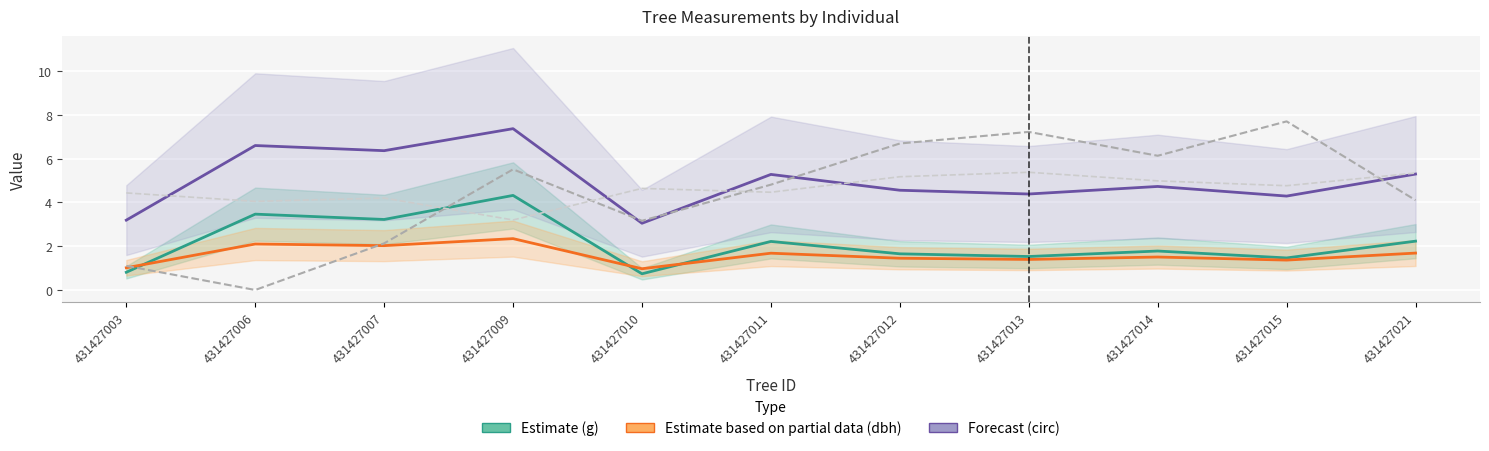

Where does the esbeltez (÷10) series first go above 4?

431427003